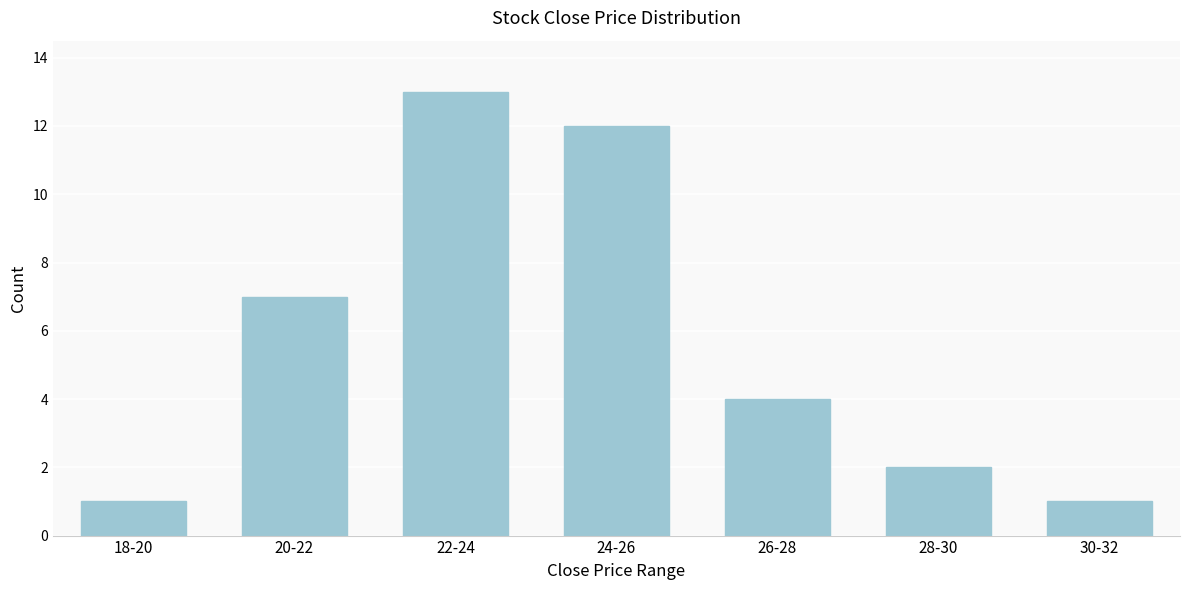

Reading left to right, what are all the values shown in this chart?

18-20=1	20-22=7	22-24=13	24-26=12	26-28=4	28-30=2	30-32=1